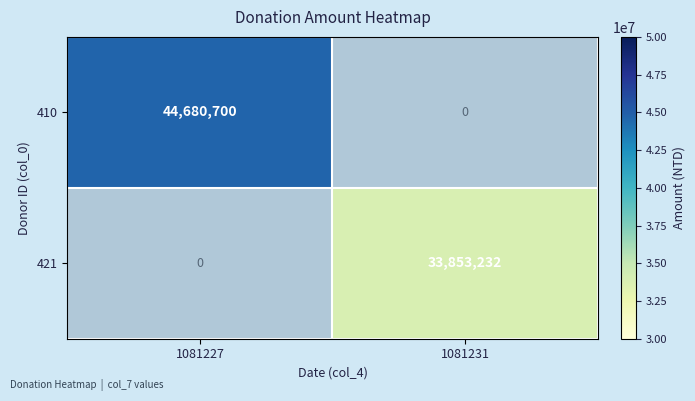

The value of 421 at 1081231 is 33853232. True or false?

True